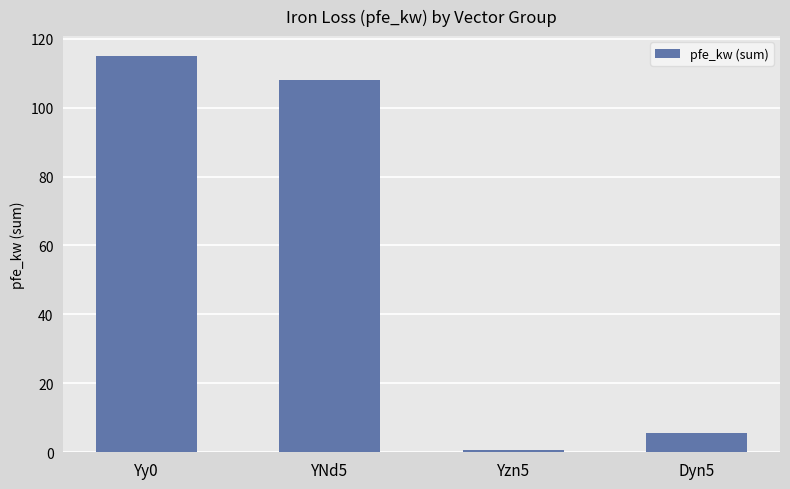

At which label does the data first exceed 108?

Yy0